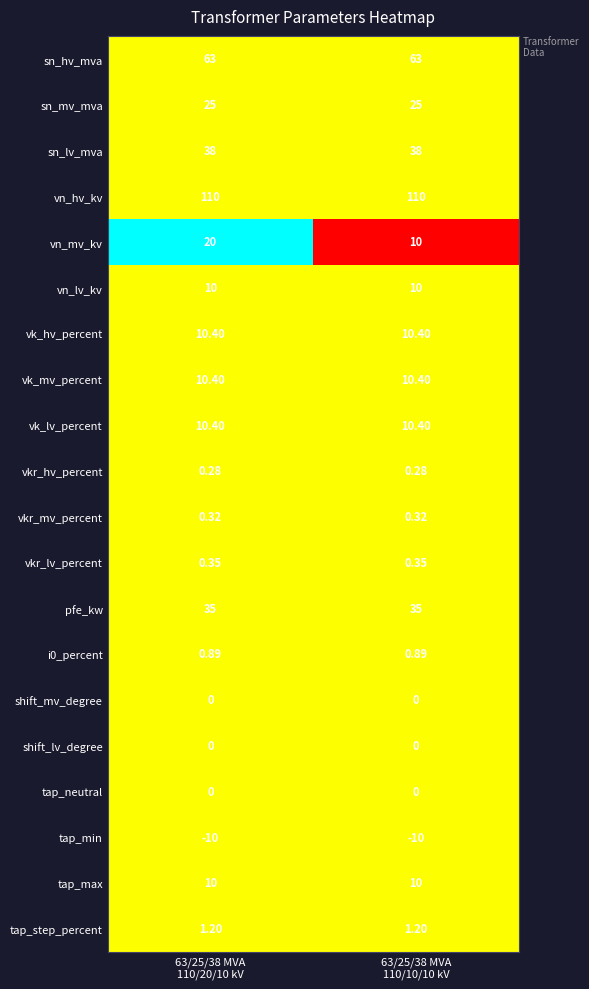

Which series has the largest range (max minus min)?

vn_mv_kv